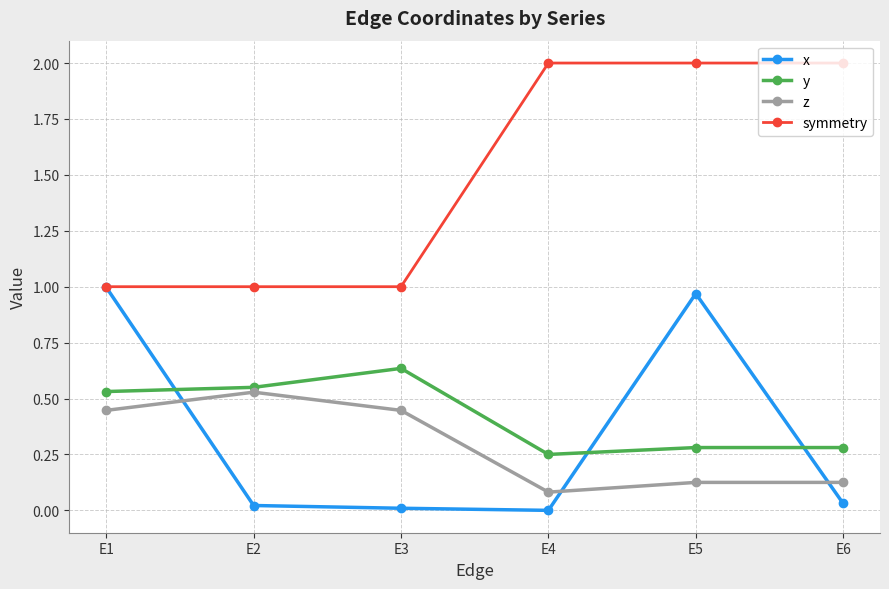

Count the z values in the range 0 to 1.

6